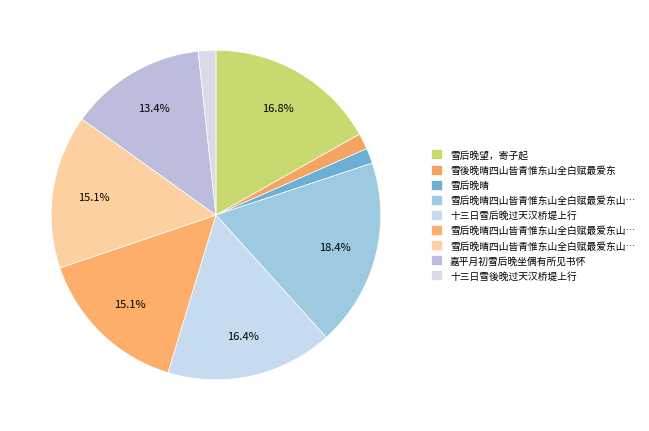

Which category has the biggest portion of the pie?

雪后晚晴四山皆青惟东山全白赋最爱东山晴后雪二绝句